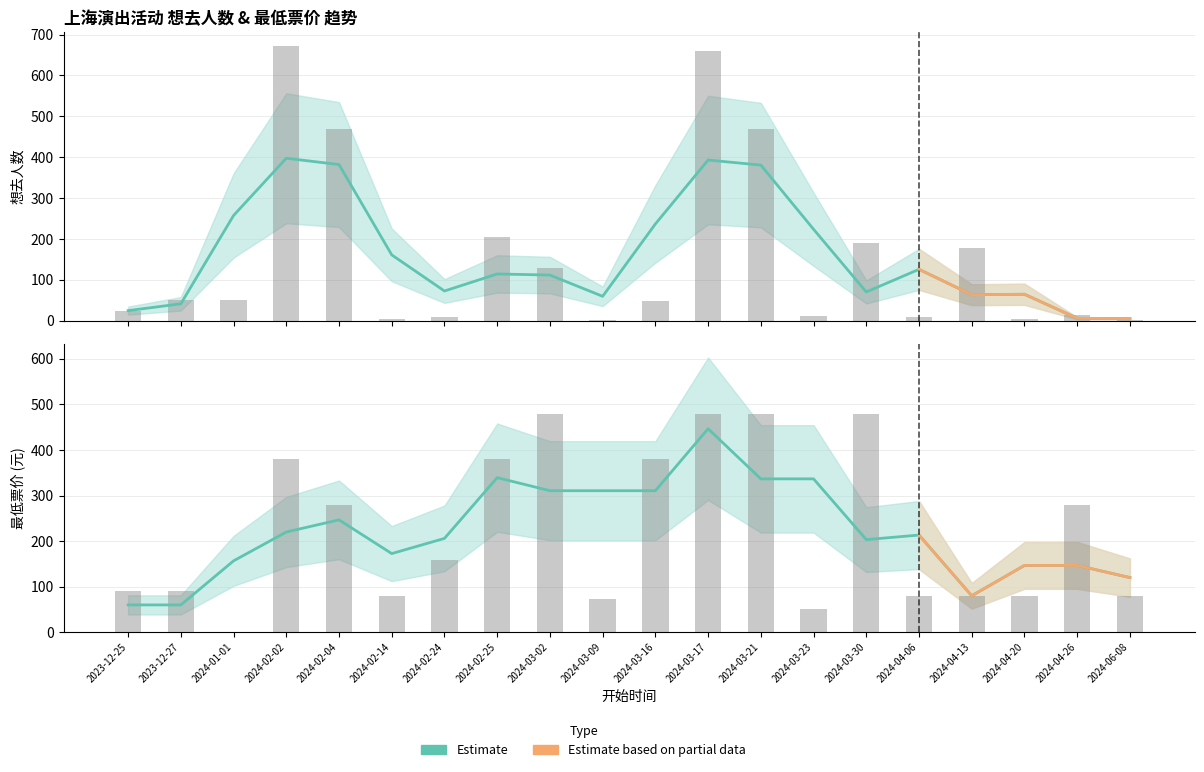

Is the value of 想去人数 at 2024-03-02 greater than the value of 最低票价 at 2024-01-01?

Yes